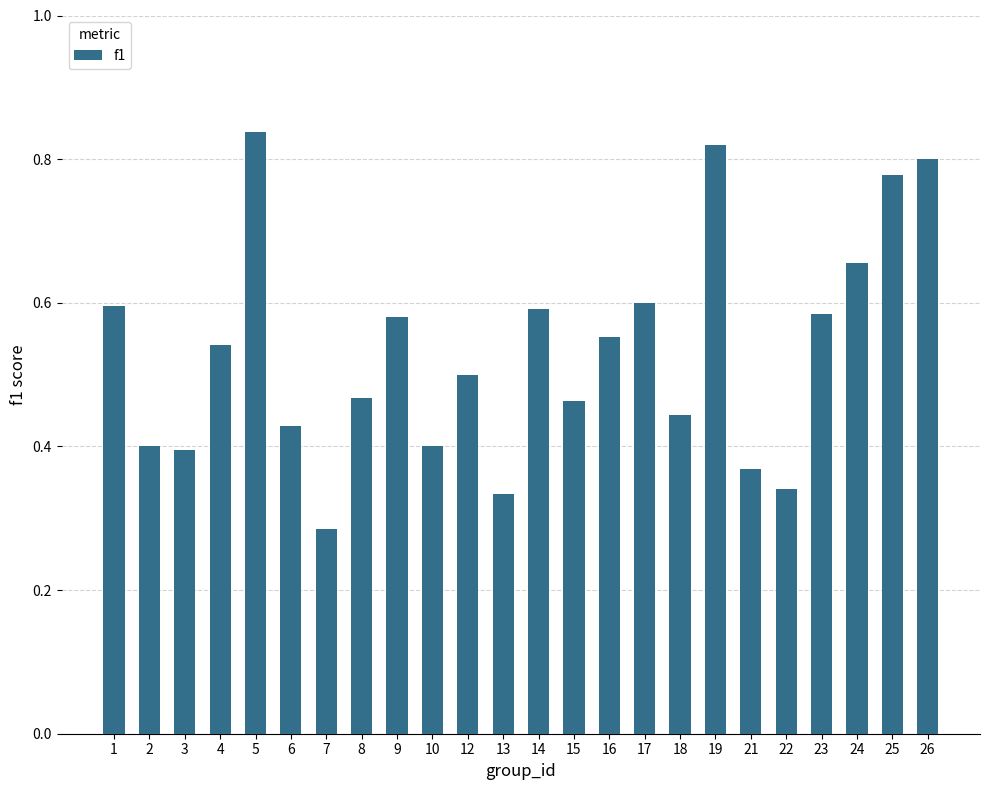

At which category does the chart reach its minimum across all series?

7